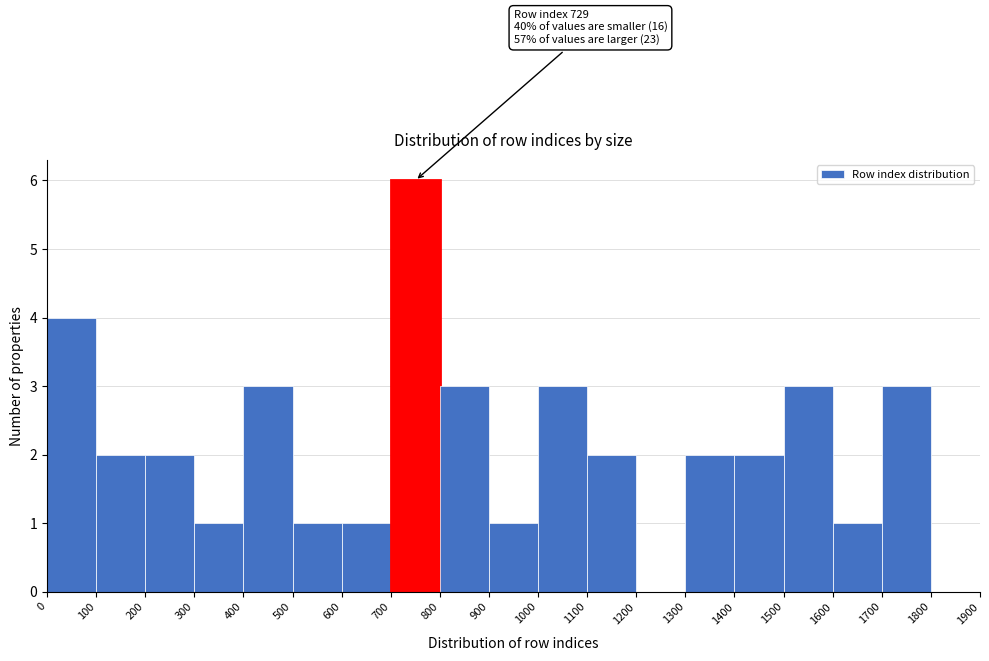

Which range on the x-axis has the tallest bar?

700 to 800